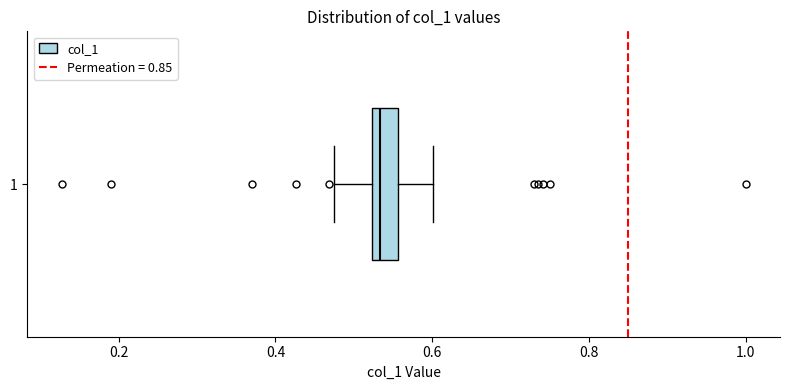

Read this box plot against the x-axis: the position of the median line, the range covered by the box, and the ends of both whiskers. The values are not printed on the chart, so give them approximately, as read against the axis.

median 0.54, box 0.52 to 0.56, whiskers 0.48 to 0.60